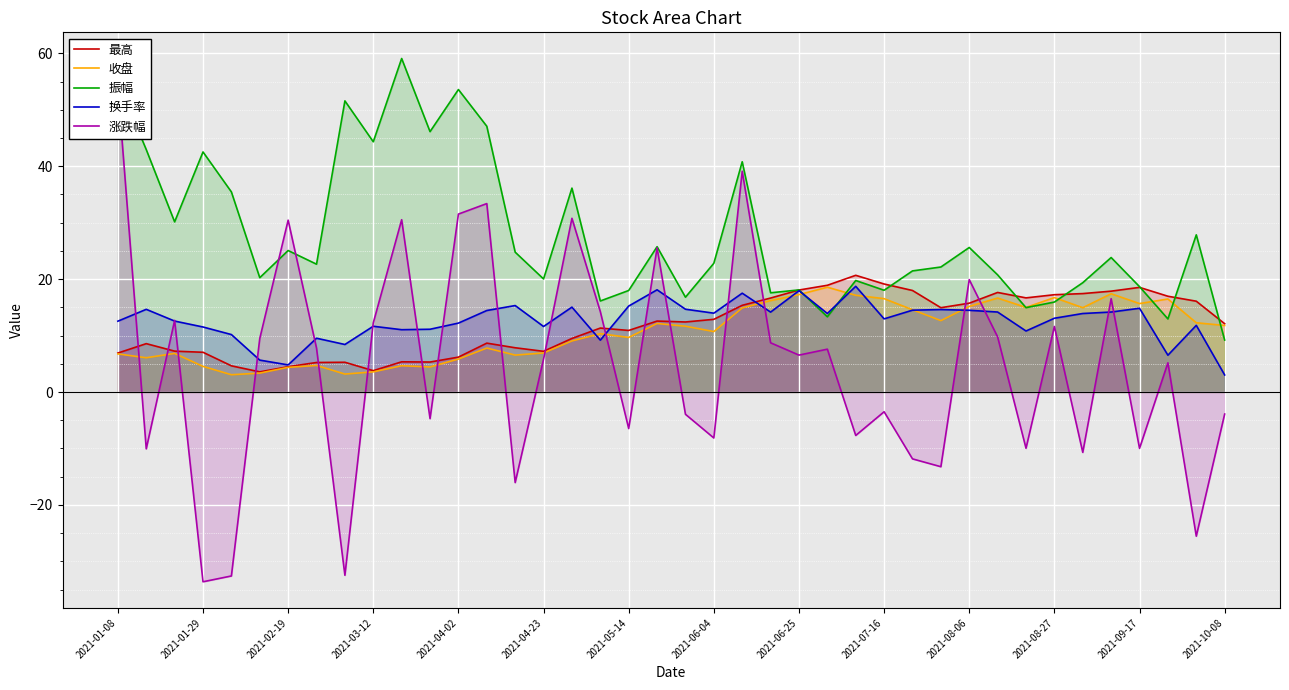

True or false: 振幅 has a value of 9.2 at 2021-10-08.

True